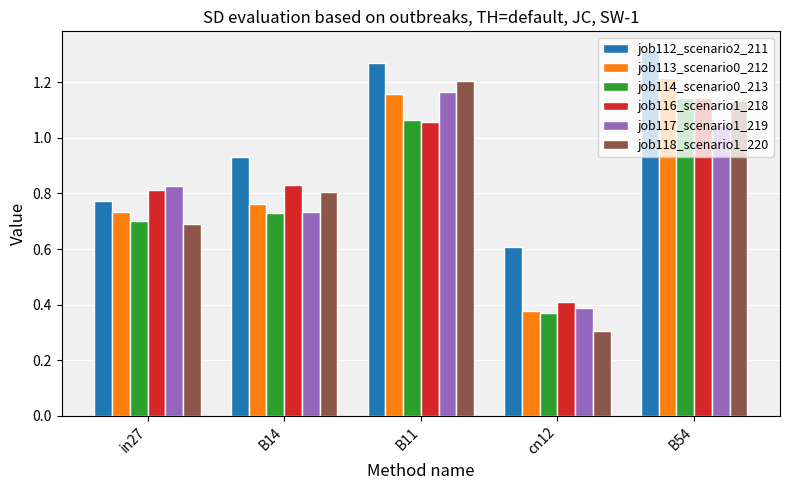

Which series has the widest spread of values?

job118_scenario1_220